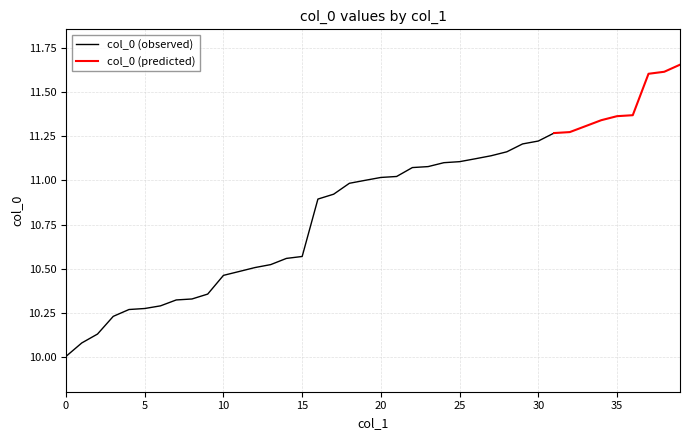

What is the difference between the maximum and minimum values?

1.6